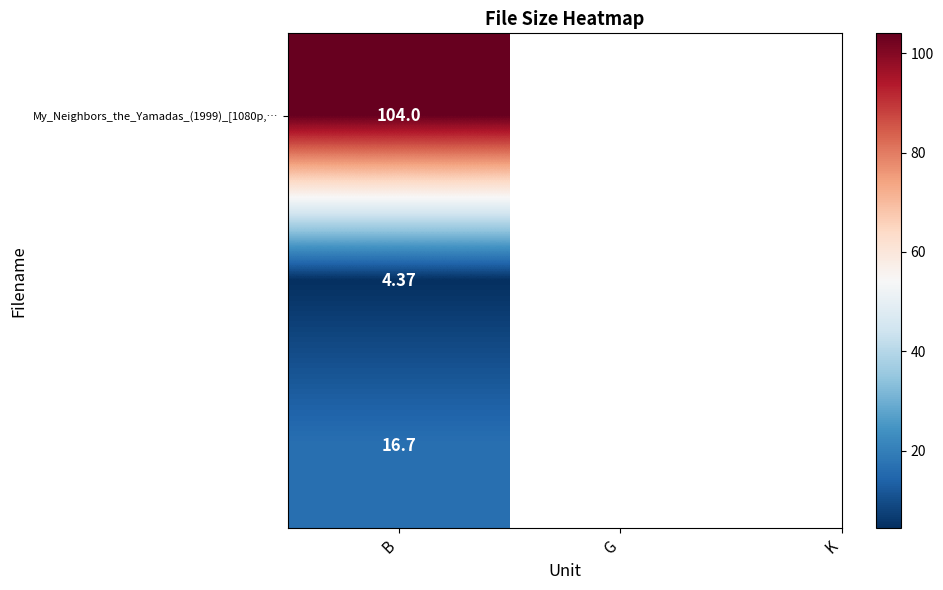

What is the difference between the values at B and G?

99.6